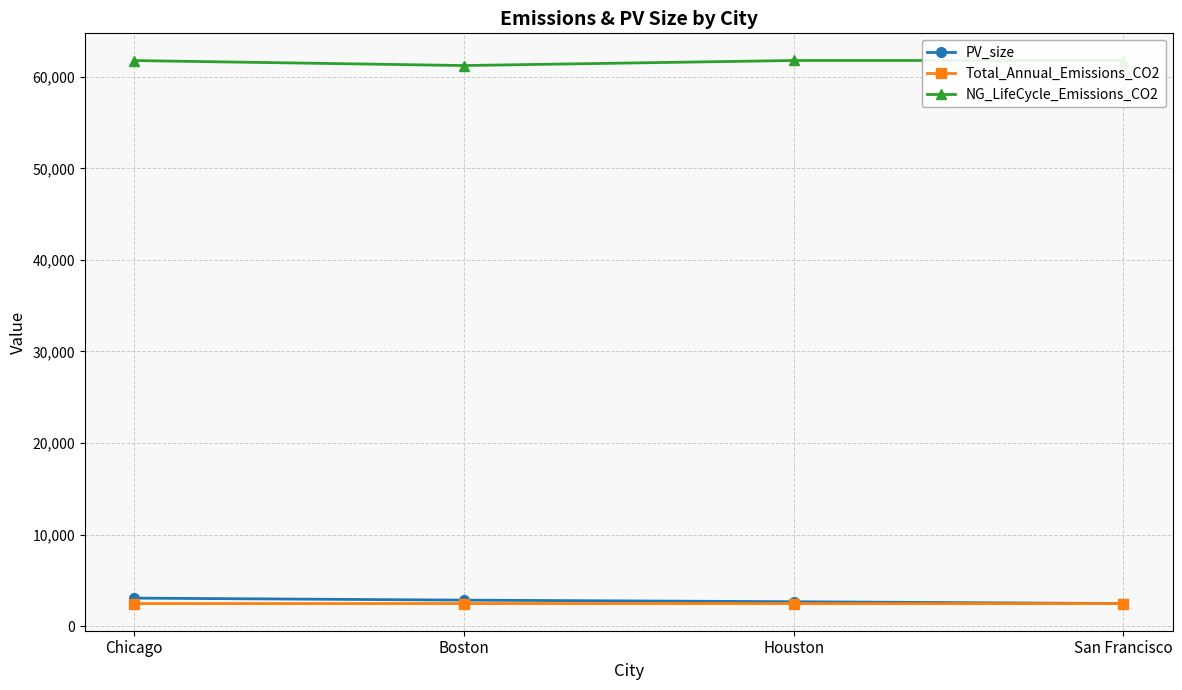

Is the value of PV_size at Boston greater than the value of NG_LifeCycle_Emissions_CO2 at San Francisco?

No